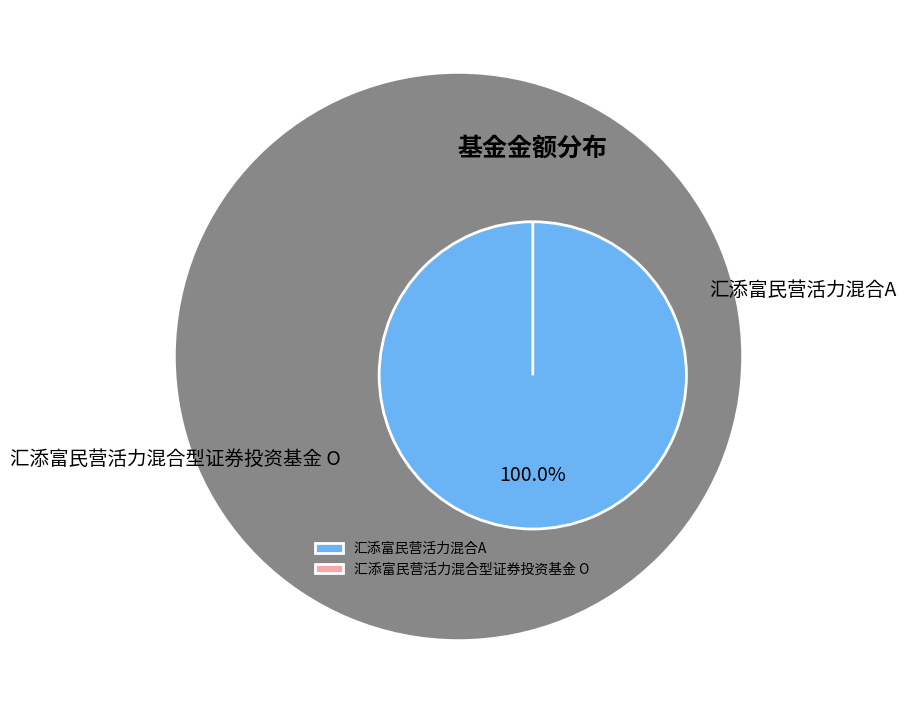

Which slice is the largest?

汇添富民营活力混合A